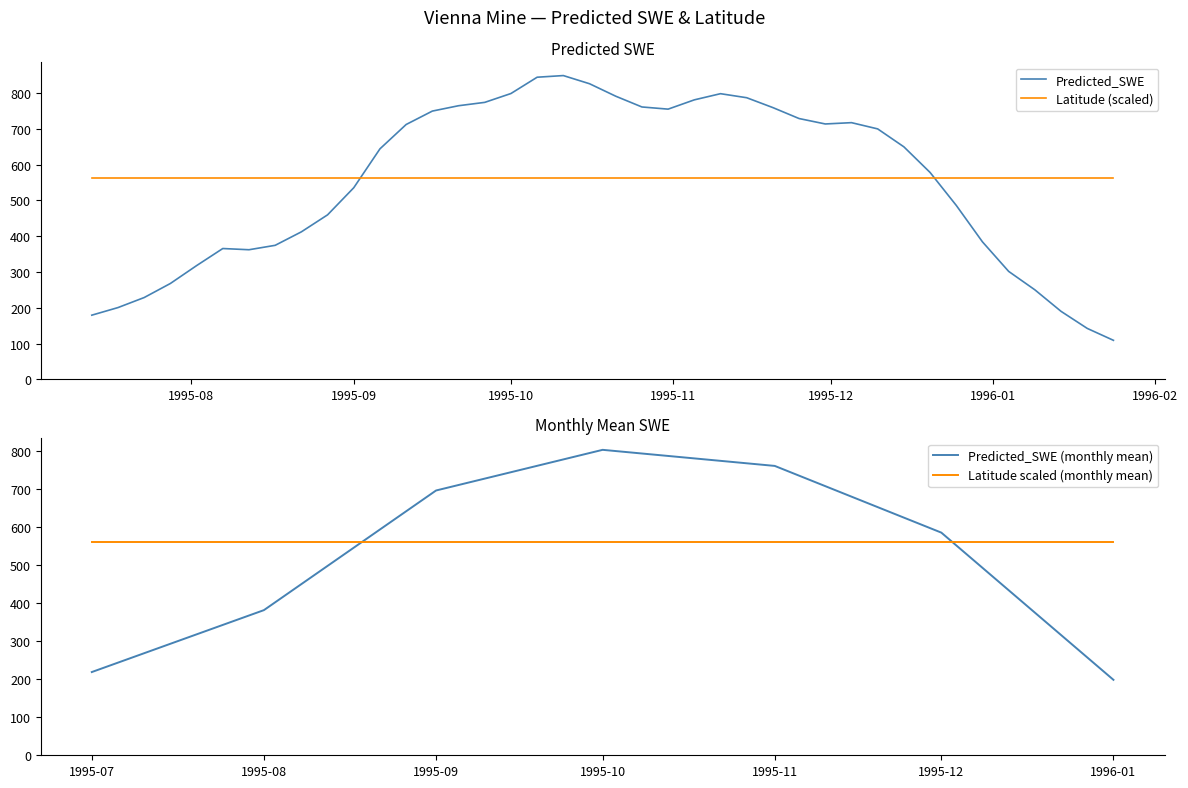

At which label does the data first exceed 649?

1995-09-11